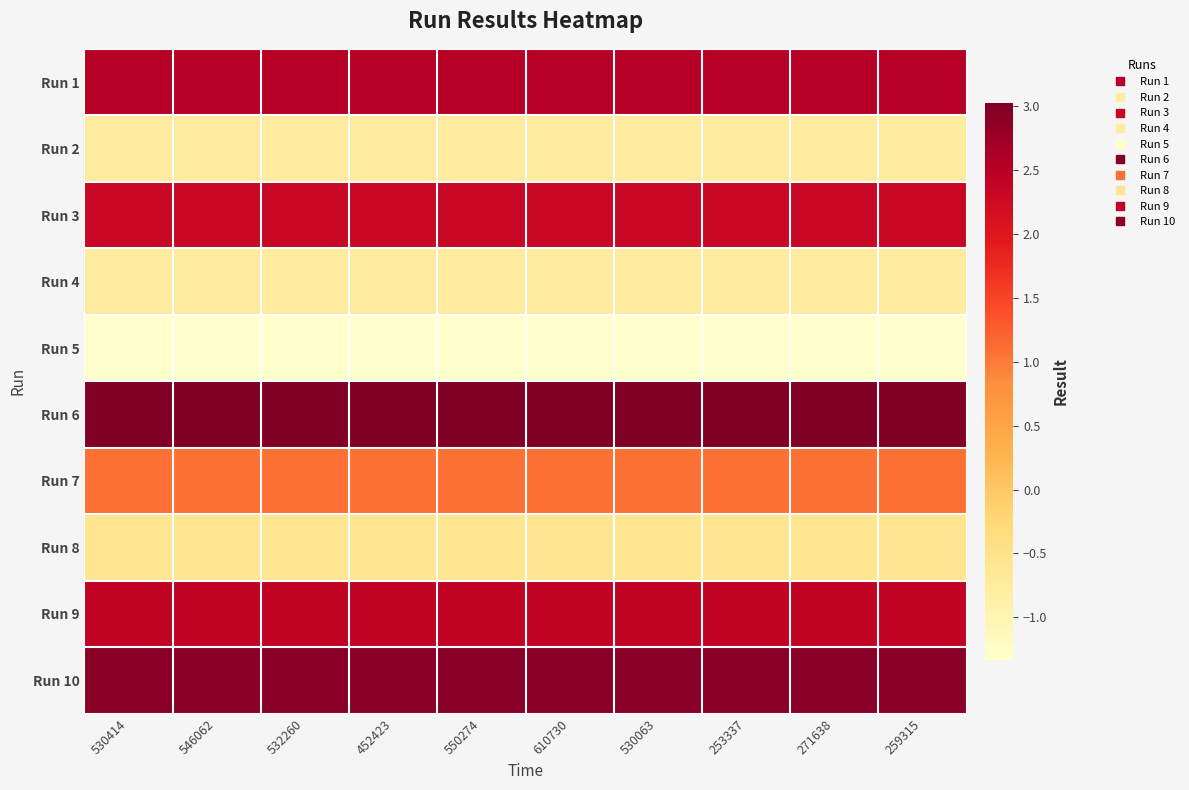

Between 259315 and 253337, which is larger?

259315